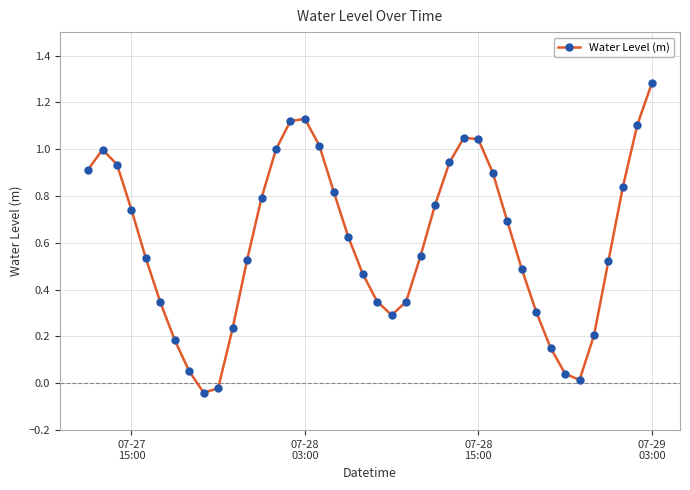

How many interior local peaks (higher than both neighbors) does the data have?

3